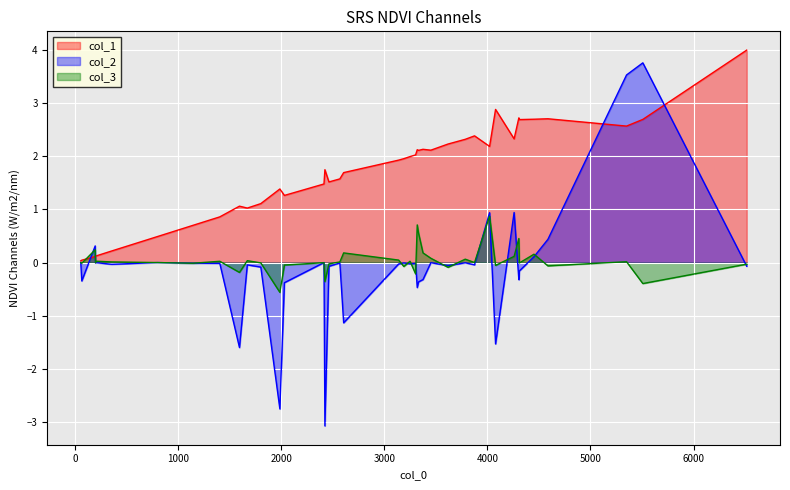

In col_1, how many points are higher than both neighbors (excluding endpoints)?

9